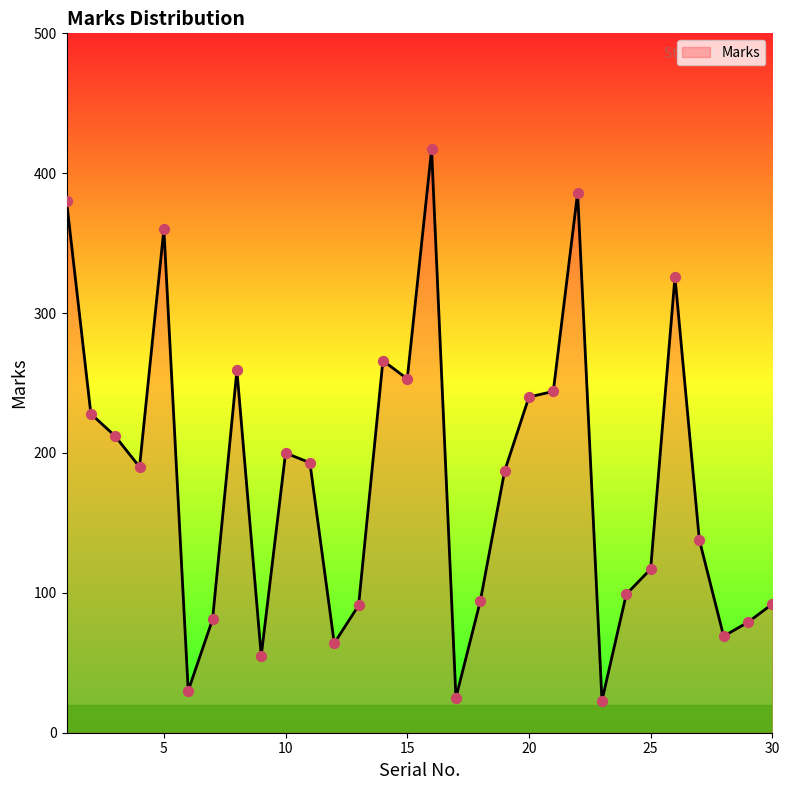

What is the minimum value shown in the chart?

23